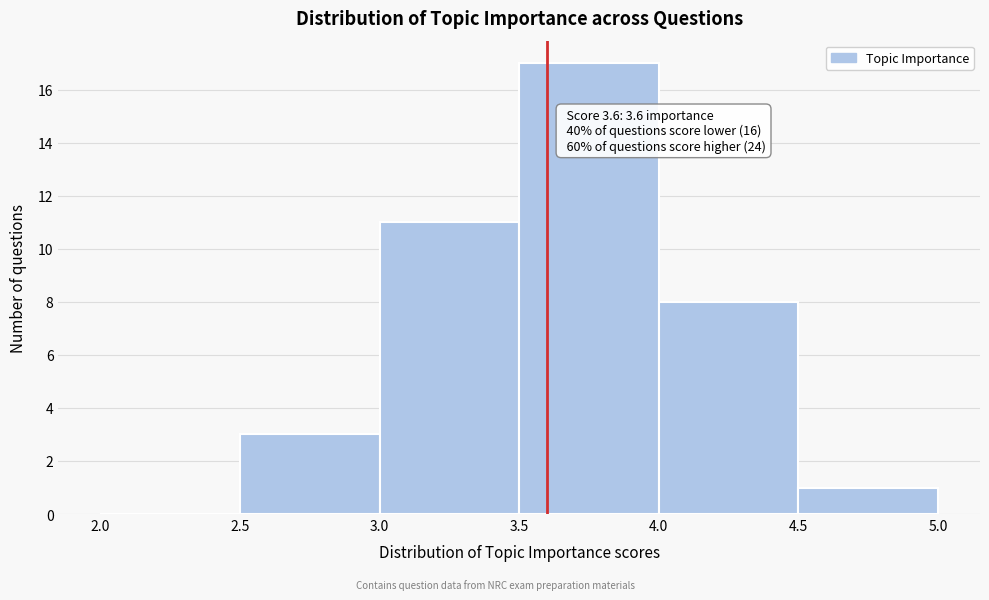

Which range on the x-axis has the tallest bar?

3.5 to 4.0